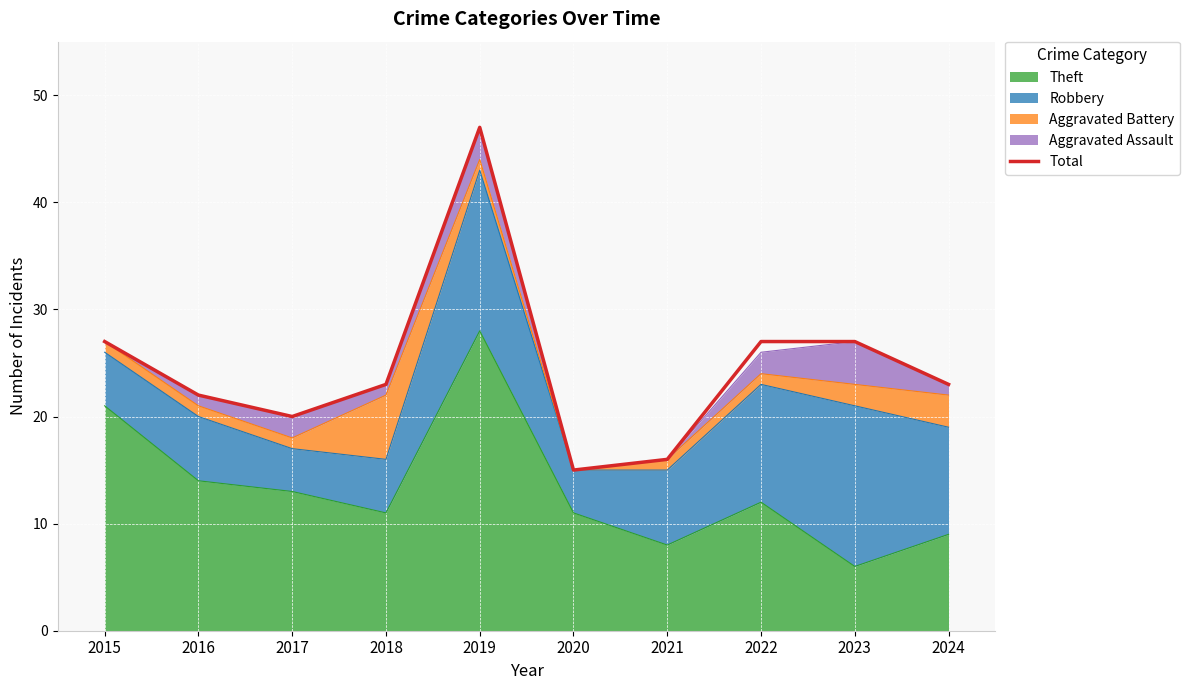

How many interior local valleys (lower than both neighbors) does the data have?

2